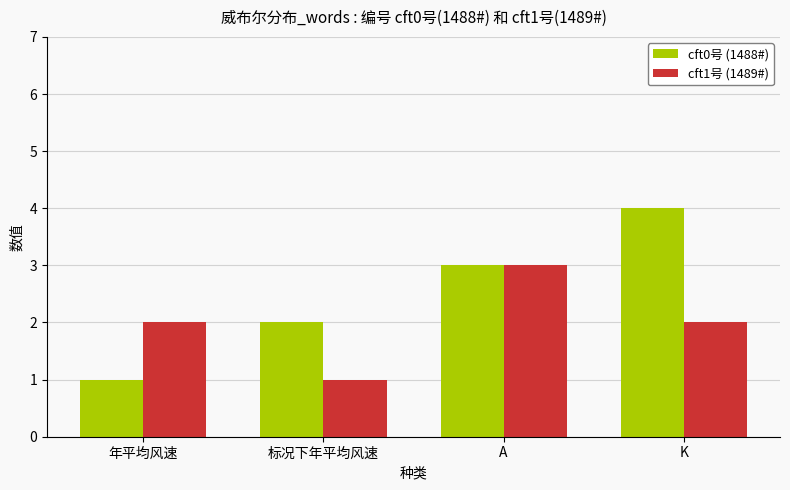

What is the label of the 1st bar from the right?

K